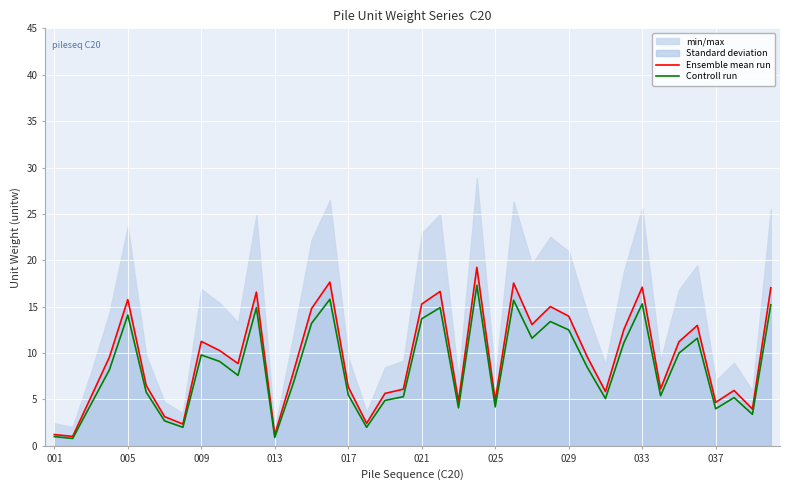

Reading left to right, list all the values displayed in this chart.

Ensemble mean run: 1.2	1.0	5.3	9.6	15.8	6.5	3.2	2.4	11.3	10.3	8.9	16.6	1.2	7.8	14.8	17.7	6.4	2.4	5.7	6.1	15.3	16.6	4.8	19.2	4.9	17.5	13.1	15.0	14.0	9.6	5.9	12.5	17.1	6.1	11.2	13.0	4.7	6.0	4.0	17.0
Controll run: 1.0	0.8	4.5	8.2	14.1	5.8	2.7	2.0	9.8	9.1	7.6	14.9	0.9	6.7	13.2	15.8	5.5	2.0	4.9	5.3	13.7	14.9	4.1	17.3	4.2	15.7	11.6	13.4	12.5	8.5	5.1	11.1	15.3	5.4	10.0	11.6	4.0	5.2	3.4	15.2